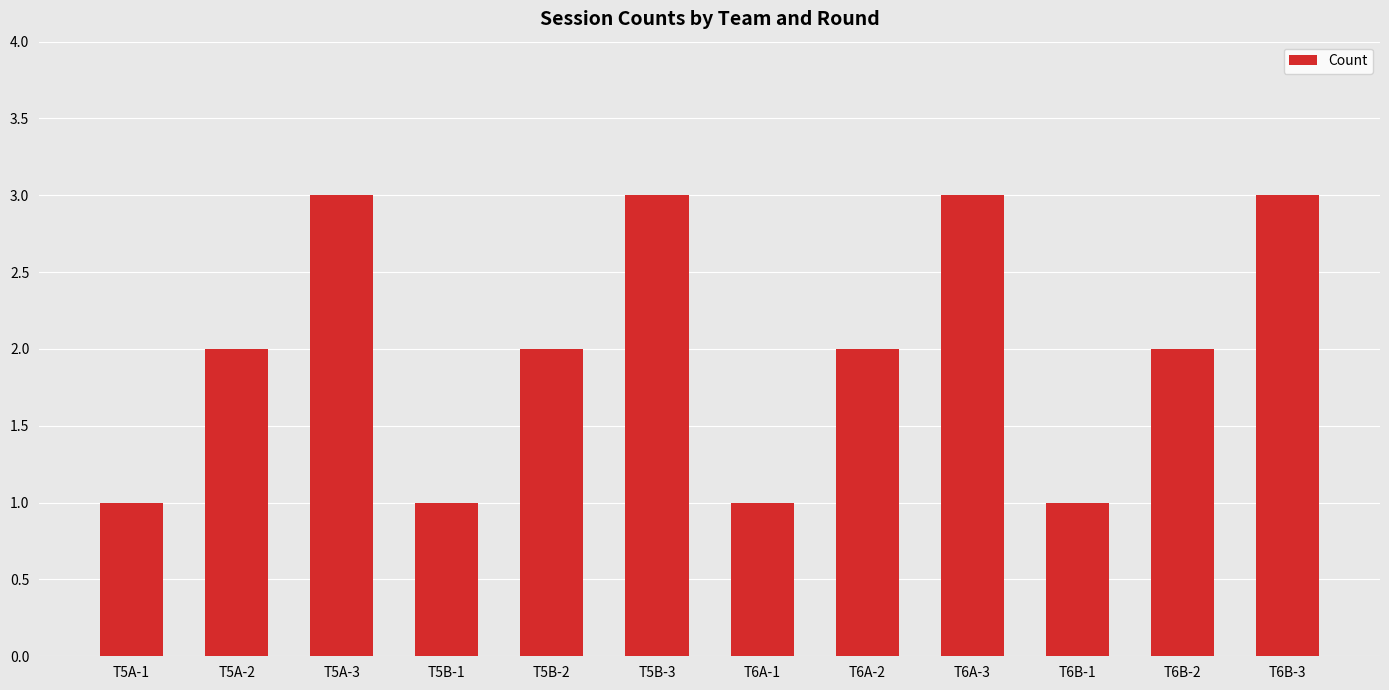

Is it true that the value at T5B-1 is 1?

True